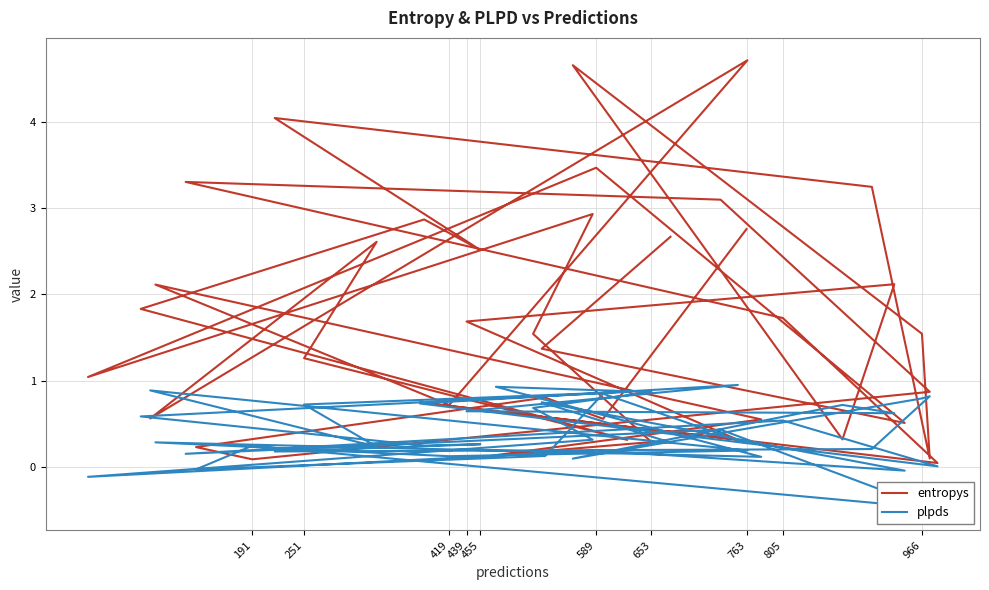

True or false: entropys has more than 0 points higher than both neighbors.

True